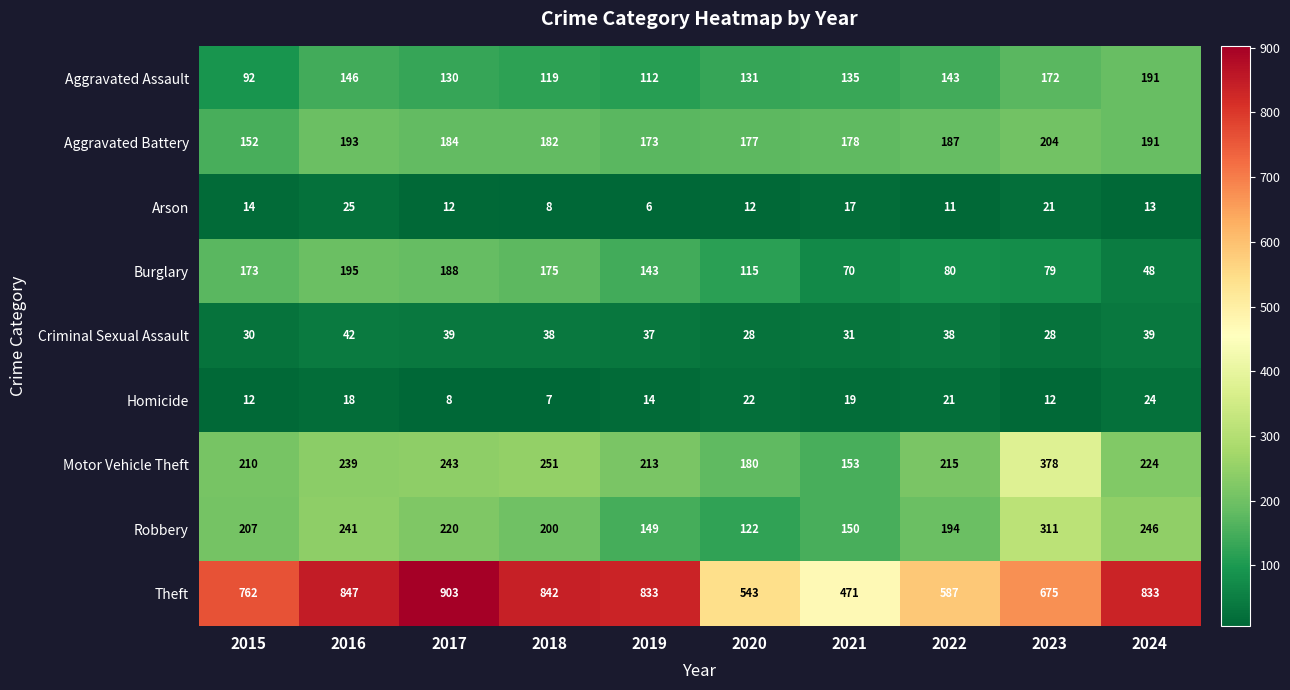

How many data points does each series have?

10